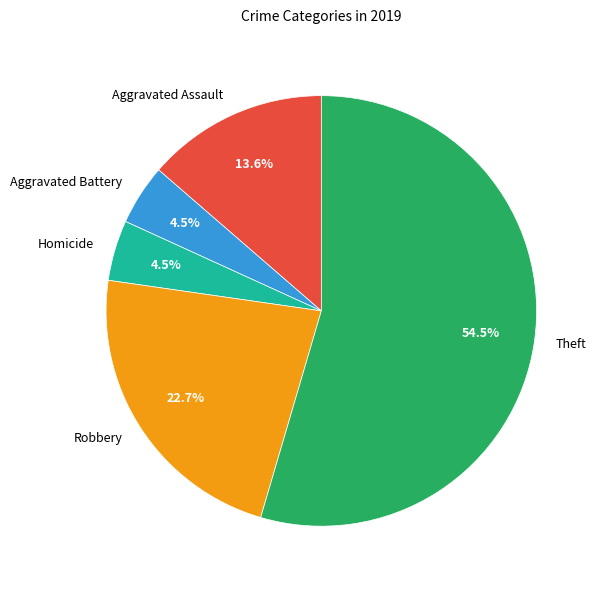

How much of the chart is everything except Aggravated Assault?

86.4%